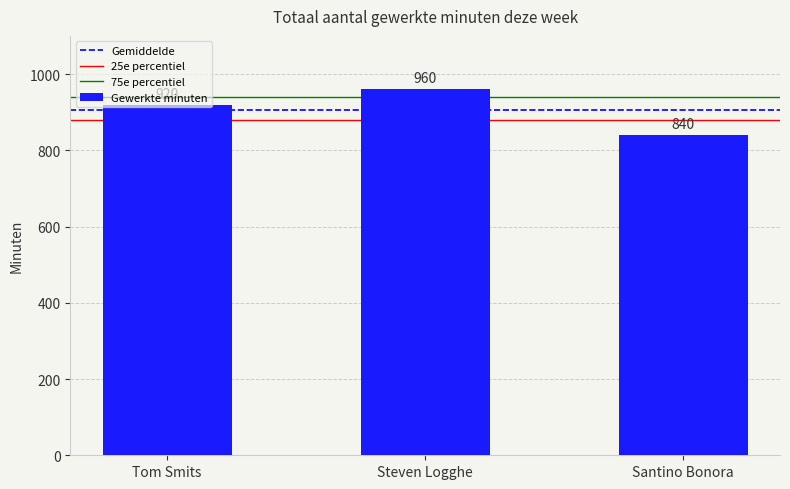

Reading right to left, list all the values displayed in this chart.

840	960	920